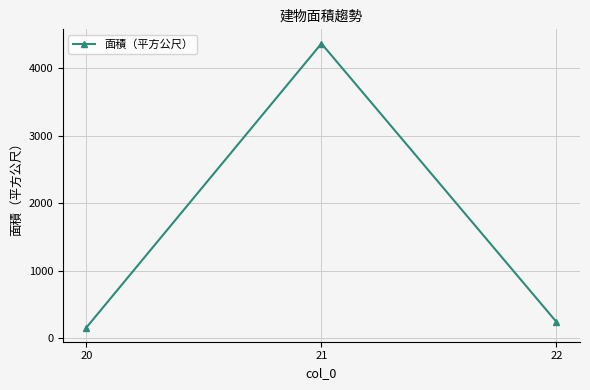

What is the value of the 3rd point from the left?

238.9